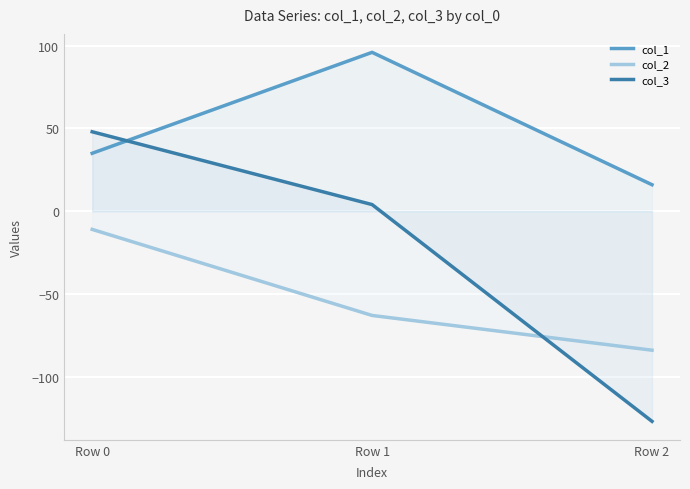

Which series has the largest range (max minus min)?

col_3